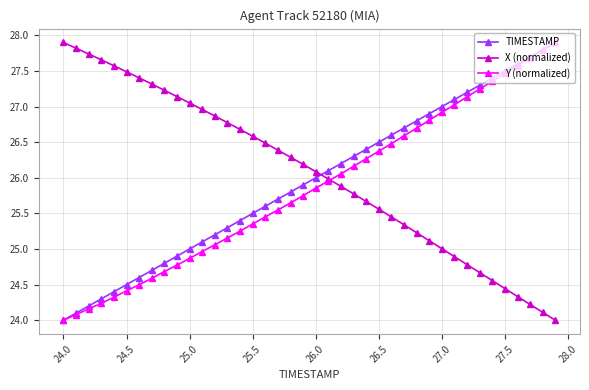

How many times do TIMESTAMP and X (normalized) cross each other?

1